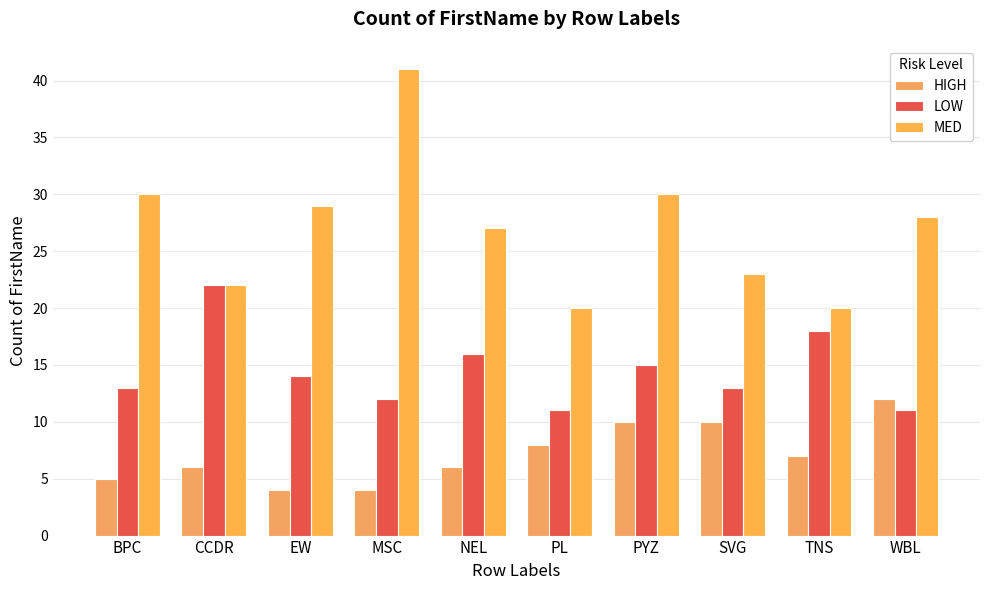

What is the label of the 9th bar from the right?

CCDR